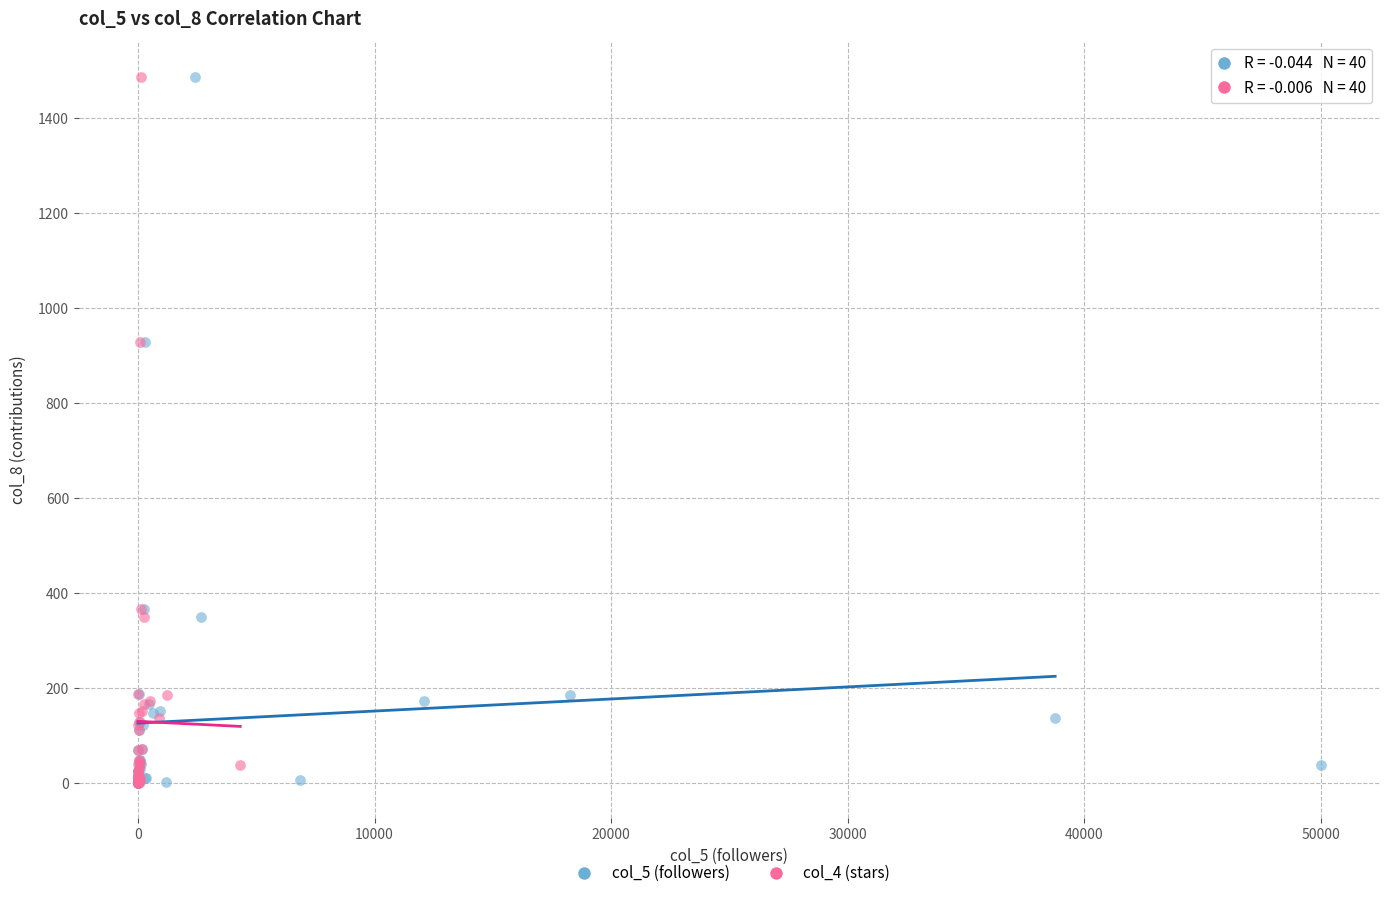

What are all the series names shown in the legend?

col_5 (followers), col_4 (stars)